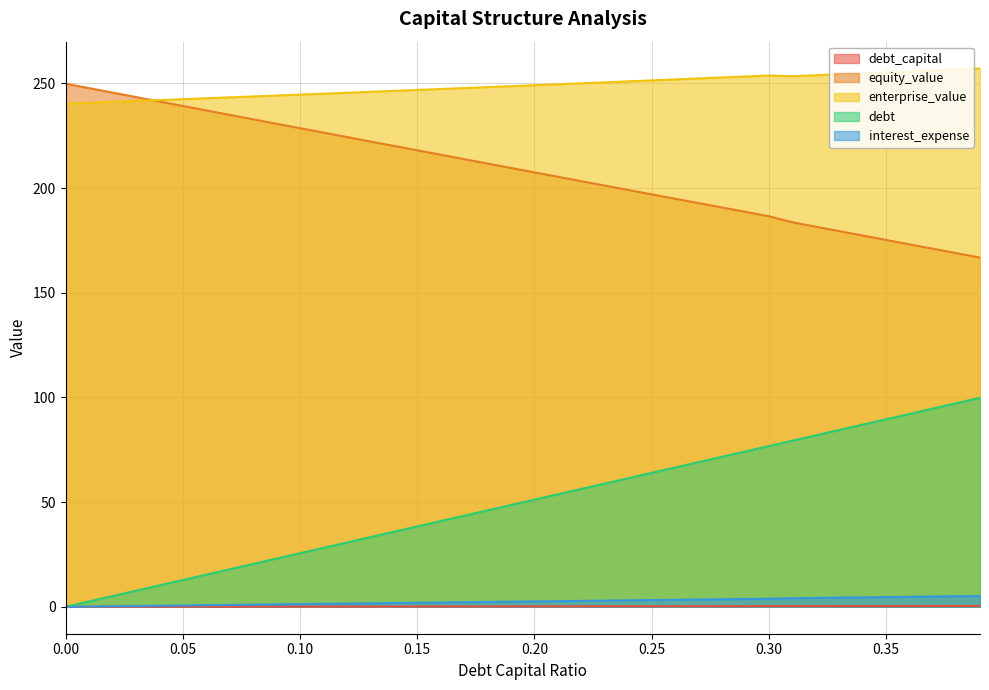

How many distinct data groups are displayed?

5